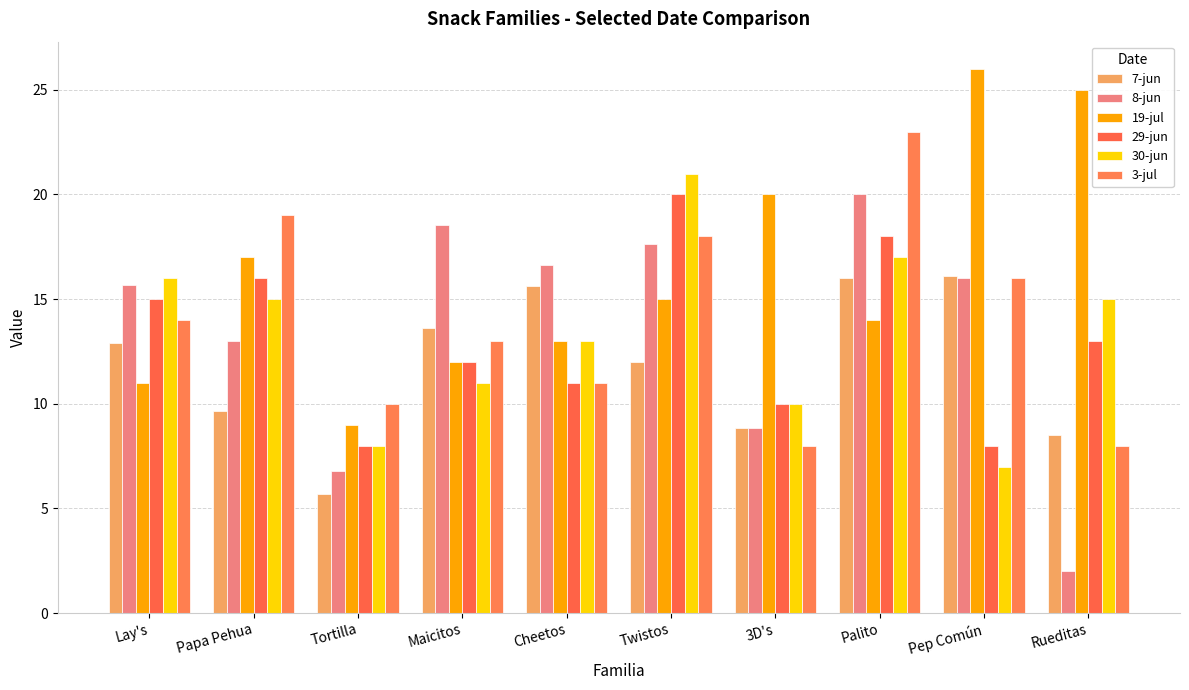

Which series has the largest range (max minus min)?

8-jun